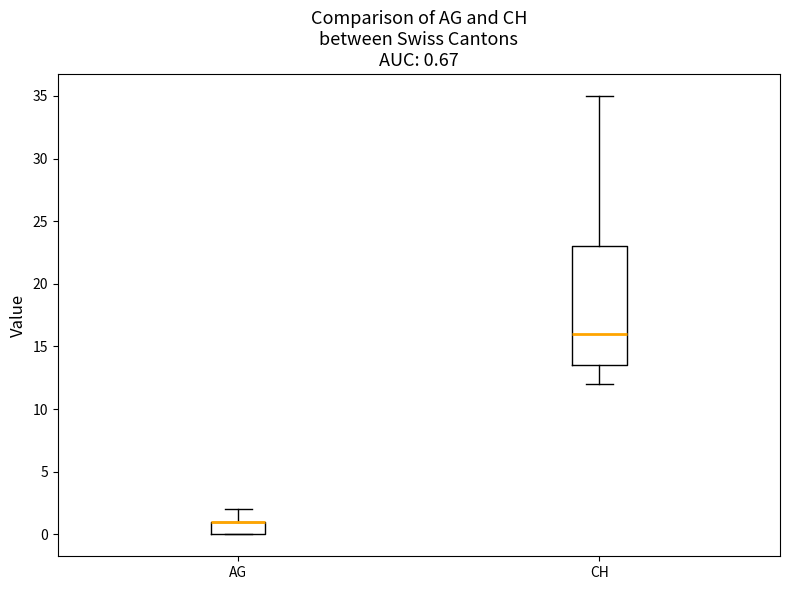

Comparing the boxes themselves (not the whiskers), which one is the tallest?

CH